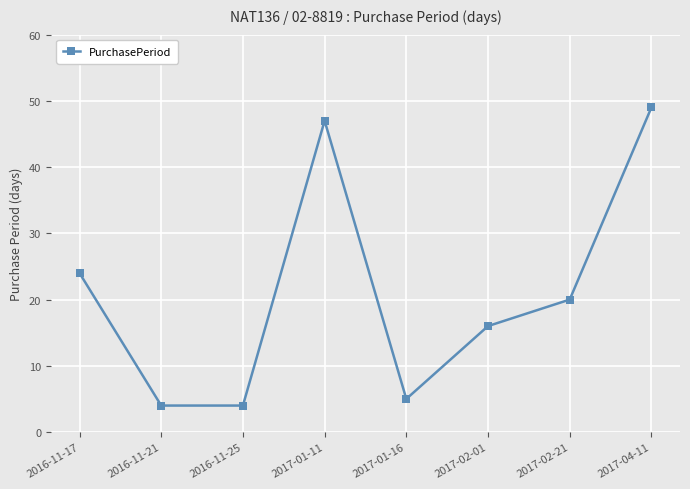

Count the number of categories in the chart.

8